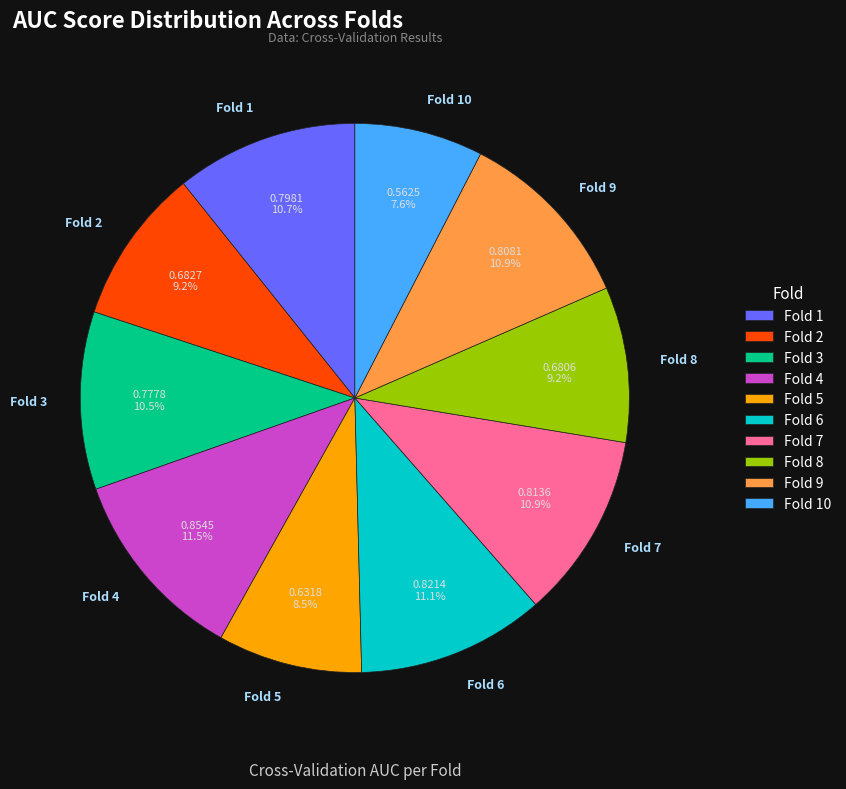

To the nearest percent, what is the combined percentage of Fold 8 and Fold 9?

20%